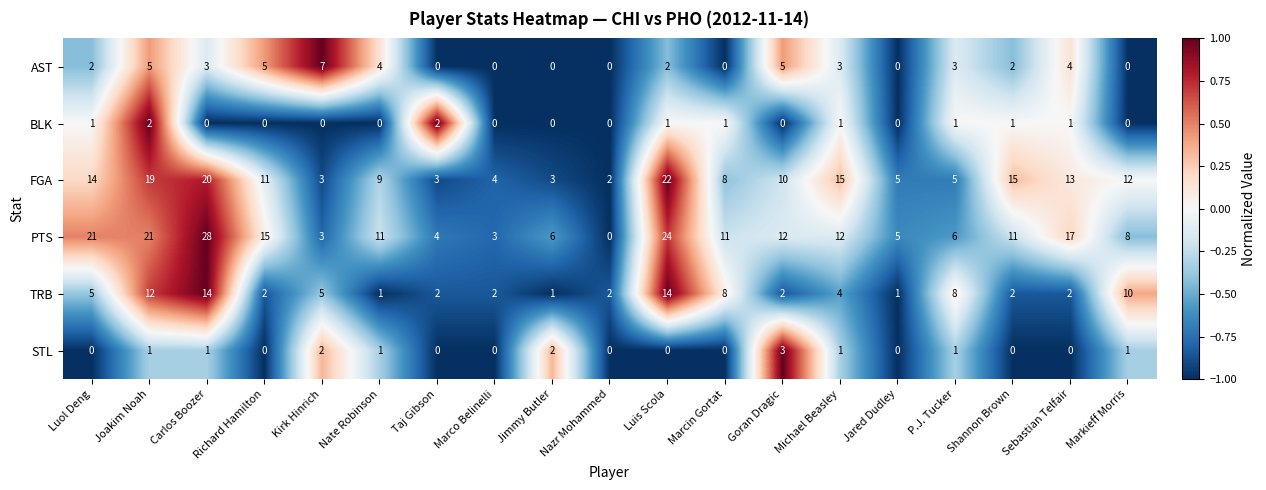

Rank the series by their maximum value, from lowest to highest.

BLK, STL, AST, TRB, FGA, PTS